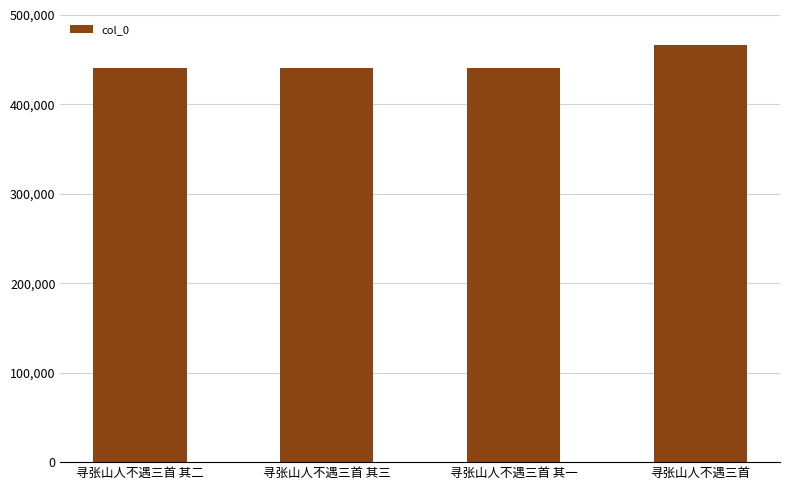

Approximately how many times larger is the value at 寻张山人不遇三首 compared to 寻张山人不遇三首 其三?

1.1